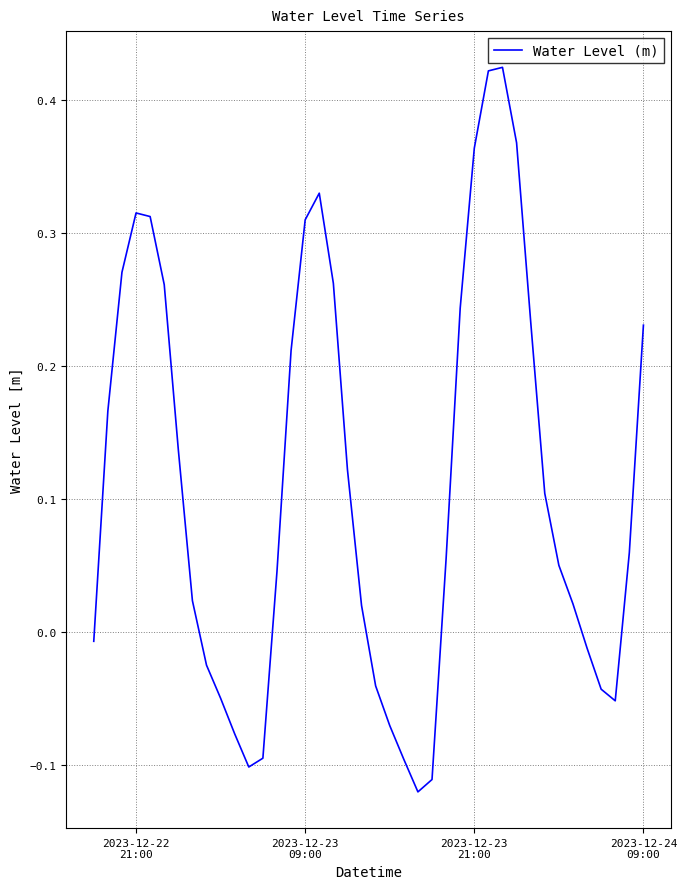

What is the difference between the maximum and minimum values?

0.5